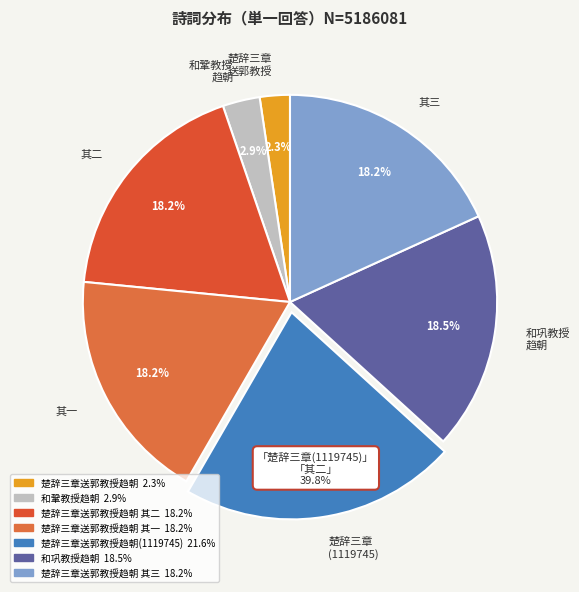

How much of the chart is everything except 楚辞三章 (1119745)?

78.4%